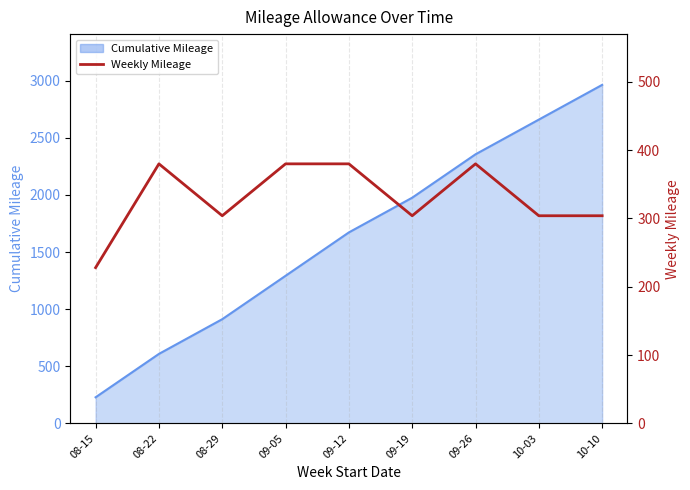

Does the chart display data point markers on the line(s)?

No